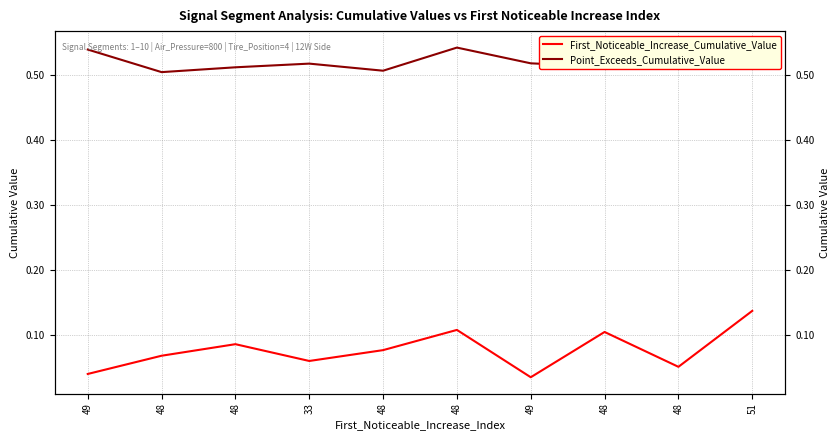

True or false: Point_Exceeds_Cumulative_Value and First_Noticeable_Increase_Cumulative_Value intersect in this chart.

False